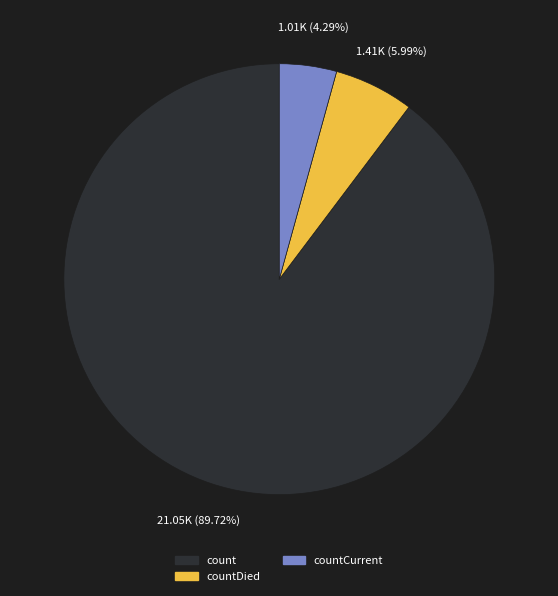

To the nearest percent, what is the average slice percentage?

33%